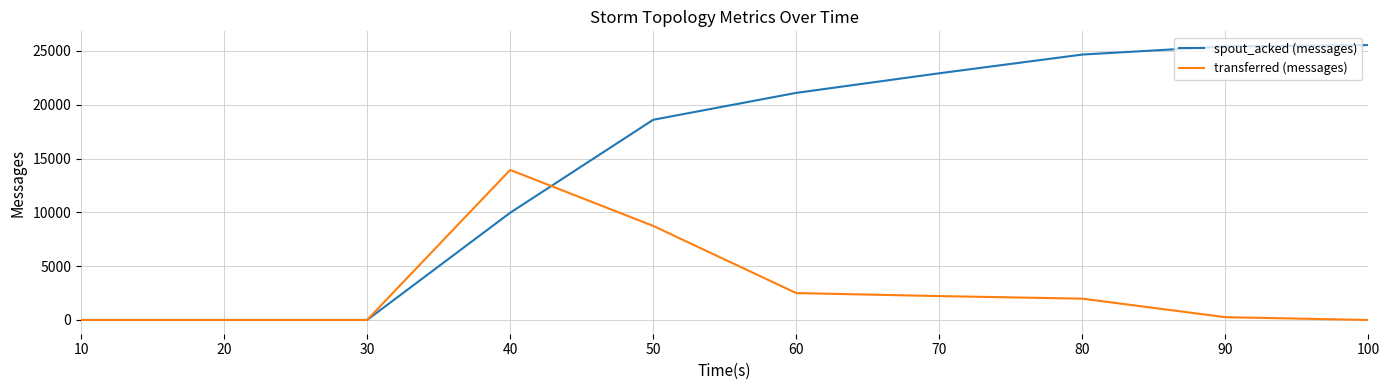

What is the approximate value of spout_acked (messages) at 100, to the nearest 100?

25500